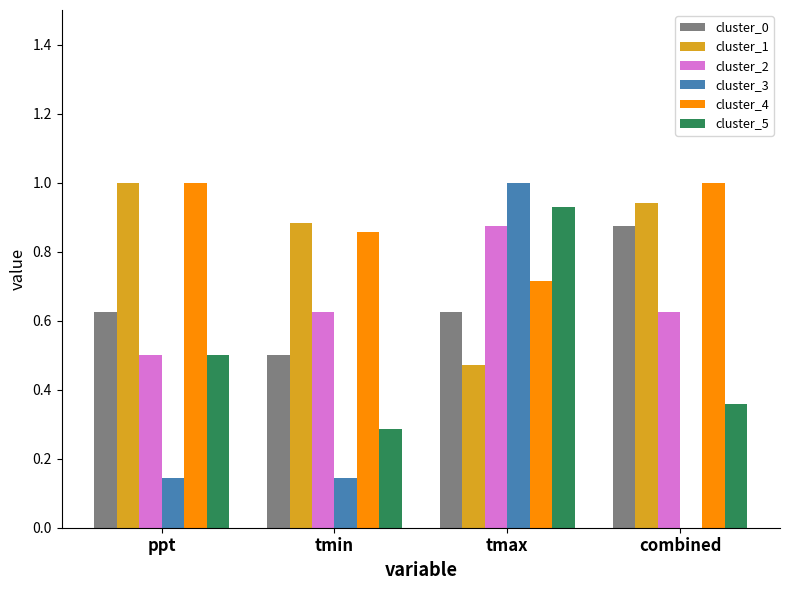

Between tmin and tmax, which series saw the biggest shift?

cluster_3